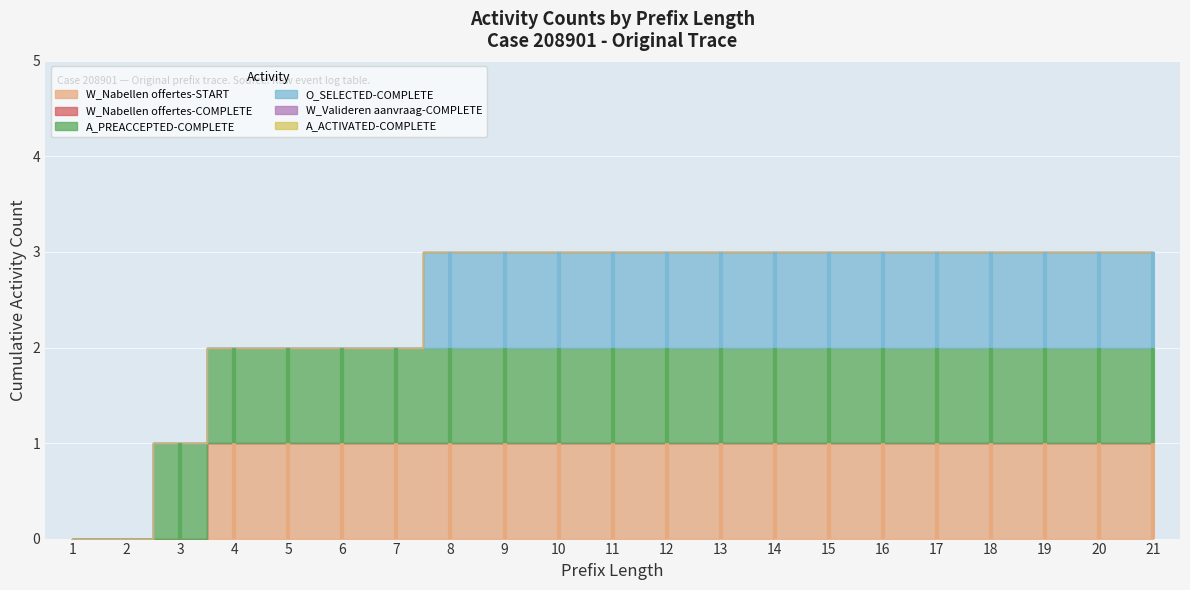

Reading left to right, transcribe all the data shown in this chart.

W_Nabellen offertes-START: 1=0	2=0	3=0	4=1	5=1	6=1	7=1	8=1	9=1	10=1	11=1	12=1	13=1	14=1	15=1	16=1	17=1	18=1	19=1	20=1	21=1
W_Nabellen offertes-COMPLETE: 1=0	2=0	3=0	4=0	5=0	6=0	7=0	8=0	9=0	10=0	11=0	12=0	13=0	14=0	15=0	16=0	17=0	18=0	19=0	20=0	21=0
A_PREACCEPTED-COMPLETE: 1=0	2=0	3=1	4=1	5=1	6=1	7=1	8=1	9=1	10=1	11=1	12=1	13=1	14=1	15=1	16=1	17=1	18=1	19=1	20=1	21=1
O_SELECTED-COMPLETE: 1=0	2=0	3=0	4=0	5=0	6=0	7=0	8=1	9=1	10=1	11=1	12=1	13=1	14=1	15=1	16=1	17=1	18=1	19=1	20=1	21=1
W_Valideren aanvraag-COMPLETE: 1=0	2=0	3=0	4=0	5=0	6=0	7=0	8=0	9=0	10=0	11=0	12=0	13=0	14=0	15=0	16=0	17=0	18=0	19=0	20=0	21=0
A_ACTIVATED-COMPLETE: 1=0	2=0	3=0	4=0	5=0	6=0	7=0	8=0	9=0	10=0	11=0	12=0	13=0	14=0	15=0	16=0	17=0	18=0	19=0	20=0	21=0